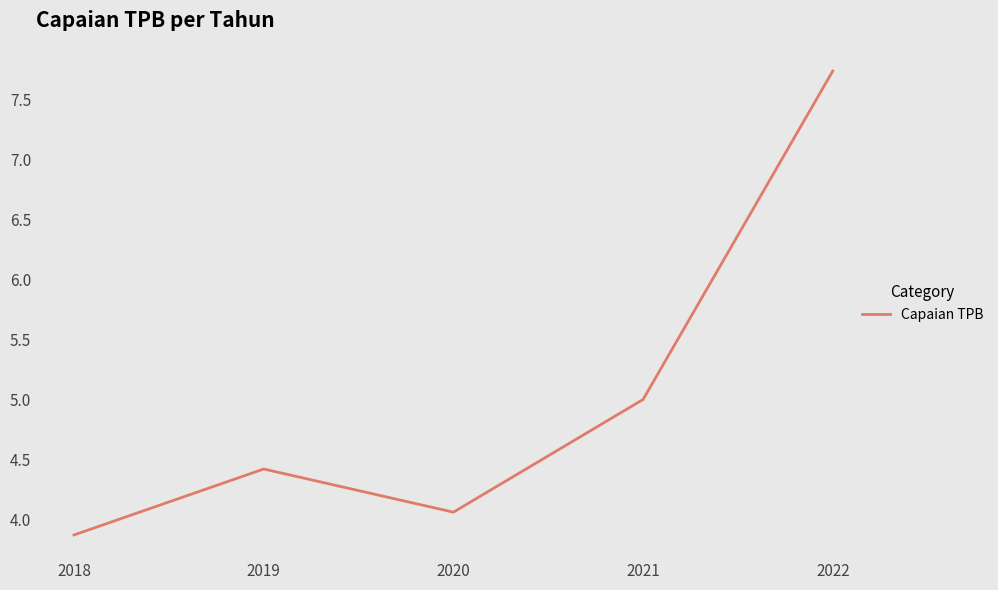

Which category has the lowest value across all series?

2018